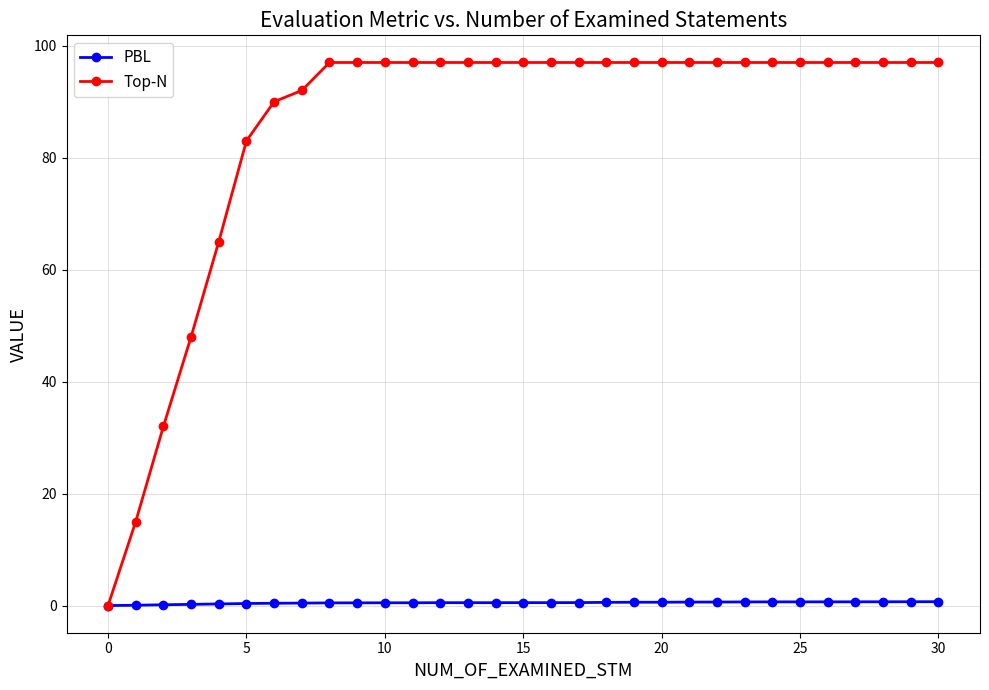

What is the value of the Top-N point at the 19th from the left?

97.0